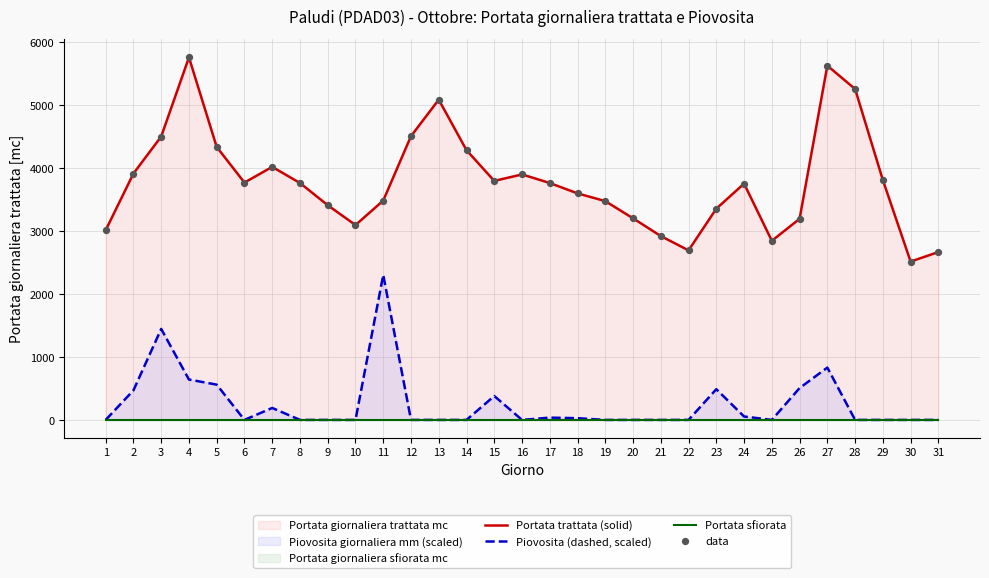

Which series contains the lowest Y value?

Piovosita (dashed, scaled)